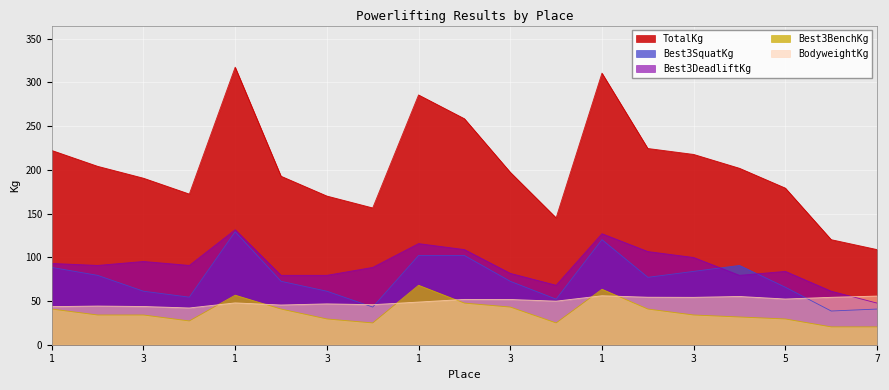

Rank the series by their maximum value, from highest to lowest.

TotalKg, Best3DeadliftKg, Best3SquatKg, Best3BenchKg, BodyweightKg